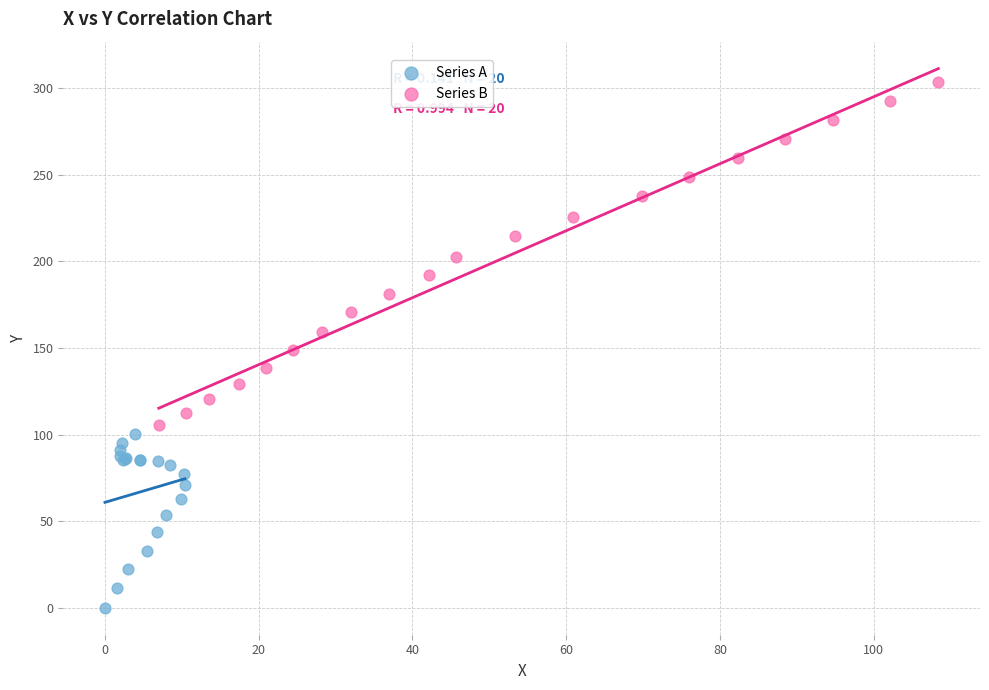

Which series has the widest spread of Y values?

Series B